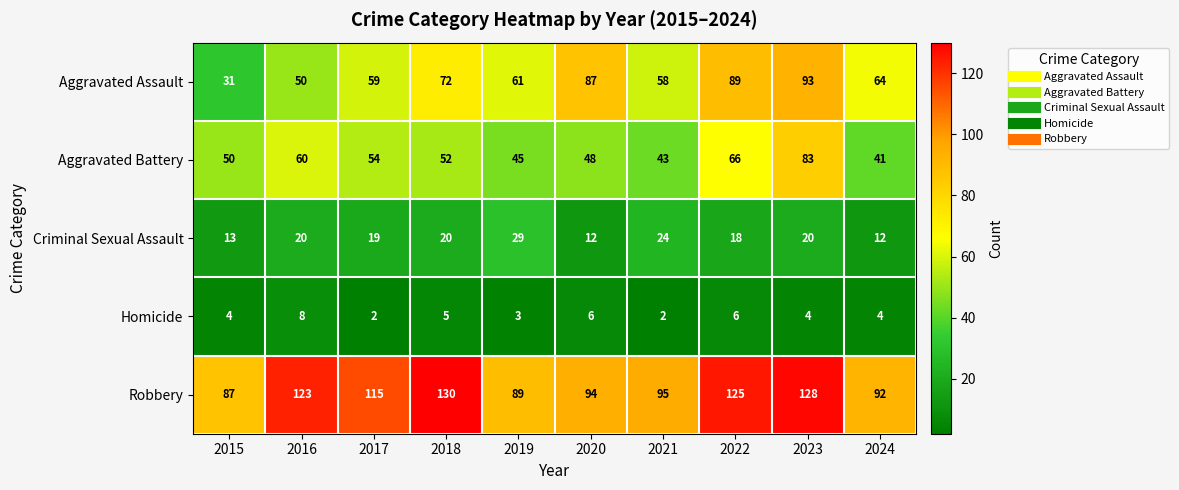

At how many categories does at least one series exceed 6?

10